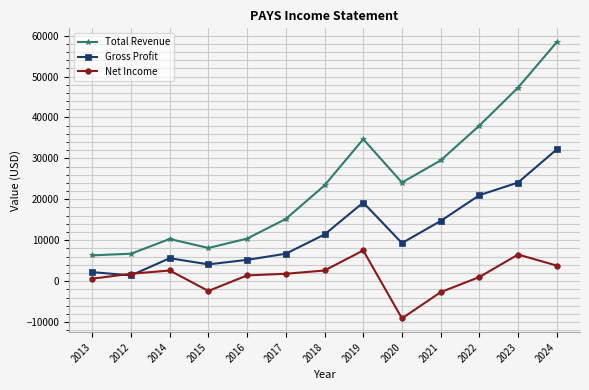

What is the label of the 1st point from the left?

2013